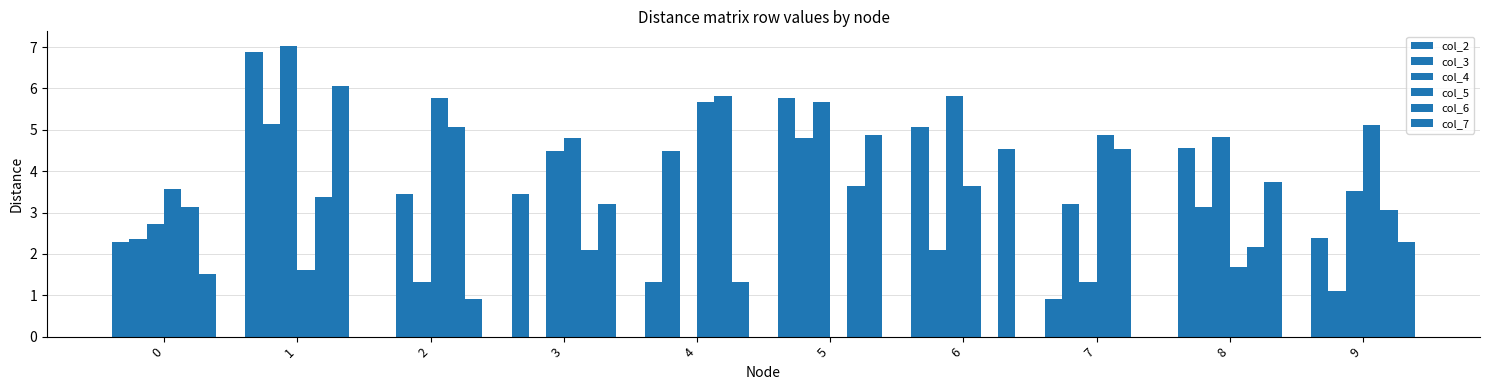

Reading left to right, list all the values displayed in this chart.

col_2: 2.3	6.9	0.0	3.5	1.3	5.8	5.1	0.9	4.6	2.4
col_3: 2.4	5.1	3.5	0.0	4.5	4.8	2.1	3.2	3.1	1.1
col_4: 2.7	7.0	1.3	4.5	0.0	5.7	5.8	1.3	4.8	3.5
col_5: 3.6	1.6	5.8	4.8	5.7	0.0	3.6	4.9	1.7	5.1
col_6: 3.1	3.4	5.1	2.1	5.8	3.6	0.0	4.5	2.2	3.0
col_7: 1.5	6.0	0.9	3.2	1.3	4.9	4.5	0.0	3.8	2.3